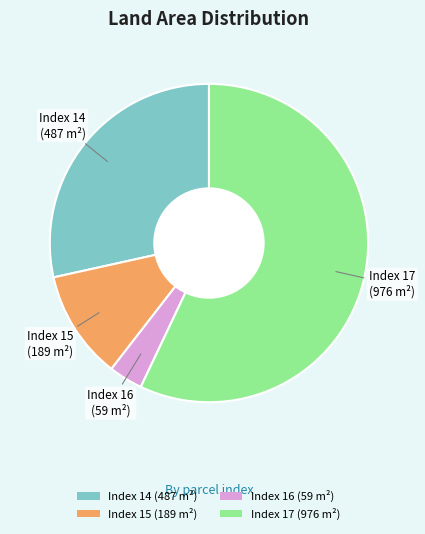

Is it true that Index 17 (976 m²) is 42% of the pie?

False